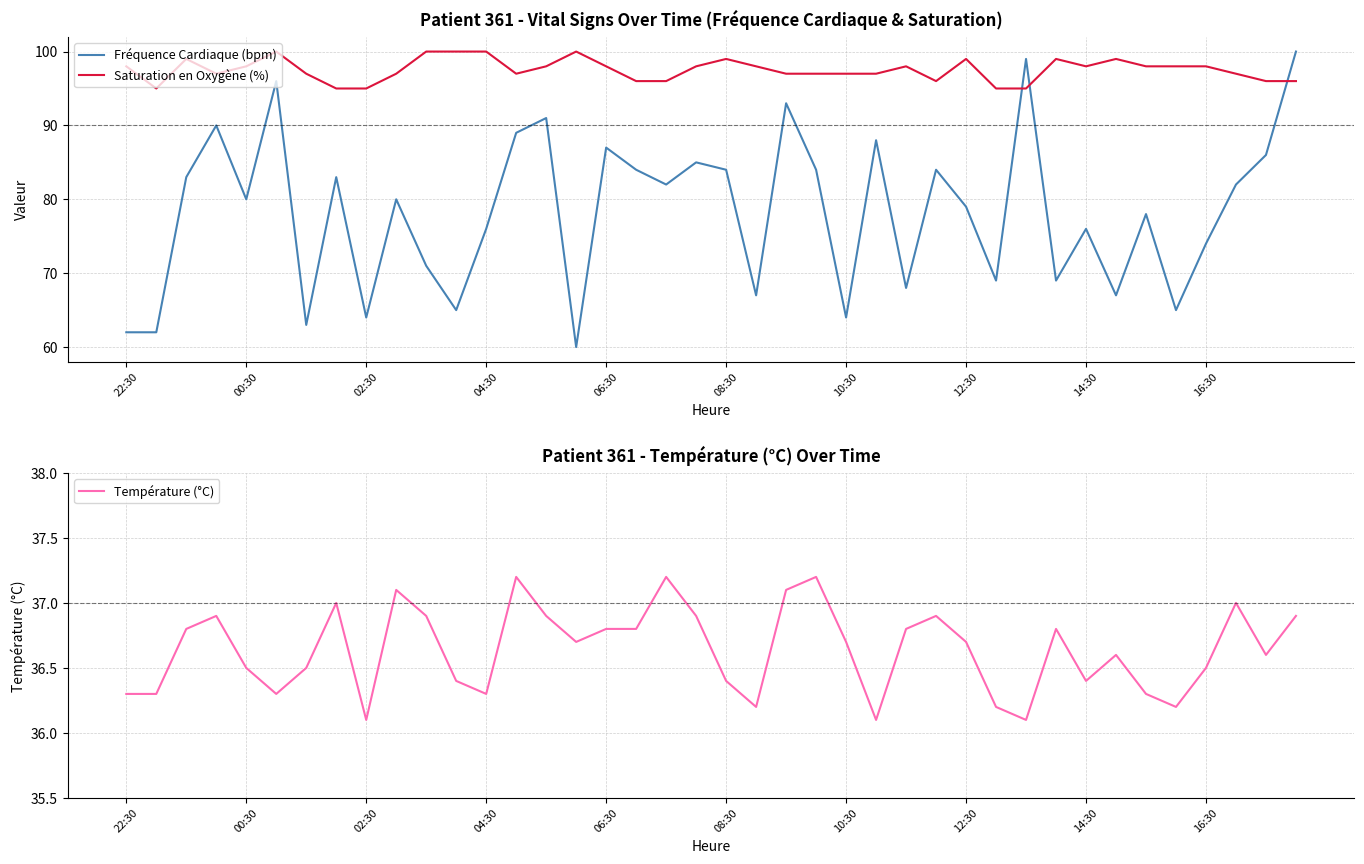

What is the difference between the highest and lowest values at 25?

60.9